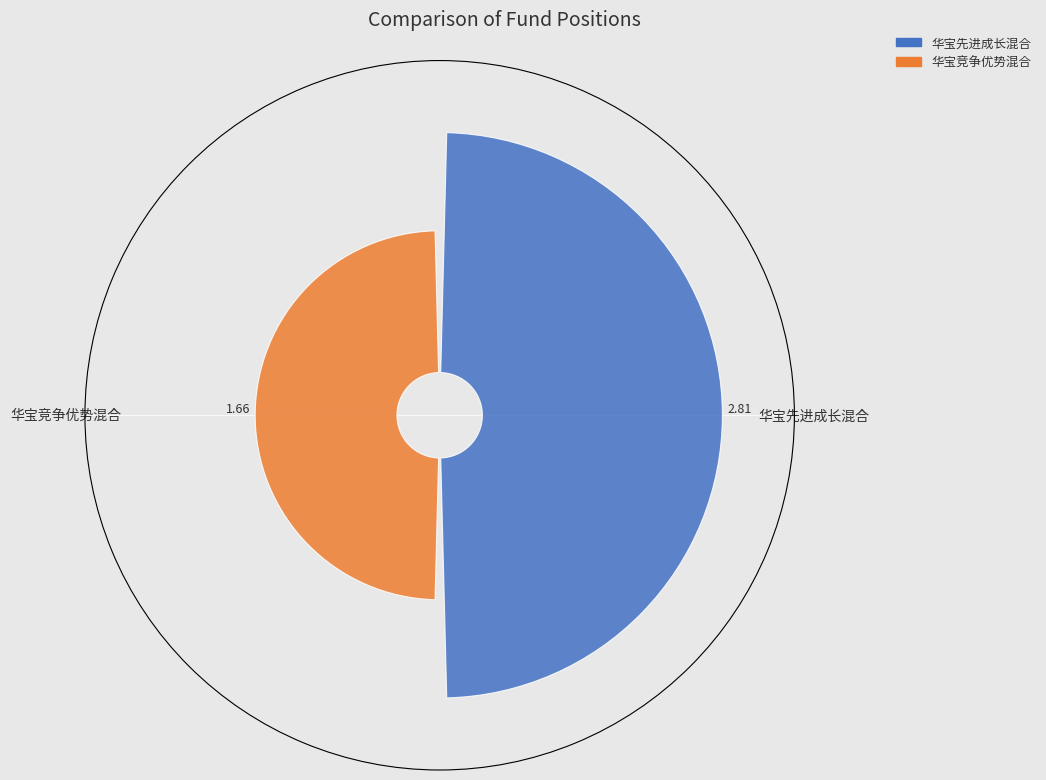

Approximately how many times larger is the value at 华宝先进成长混合 compared to 华宝竞争优势混合?

1.7